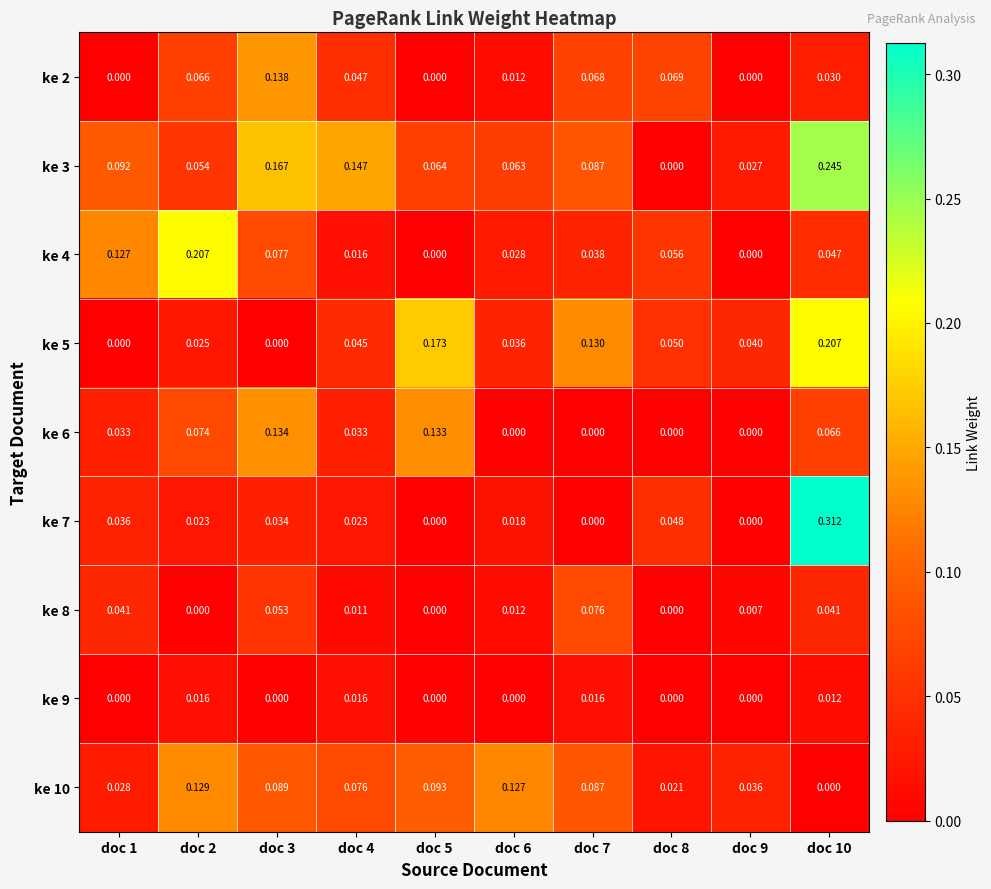

Is the value of ke 5 at doc 3 greater than the value of ke 2 at doc 8?

No